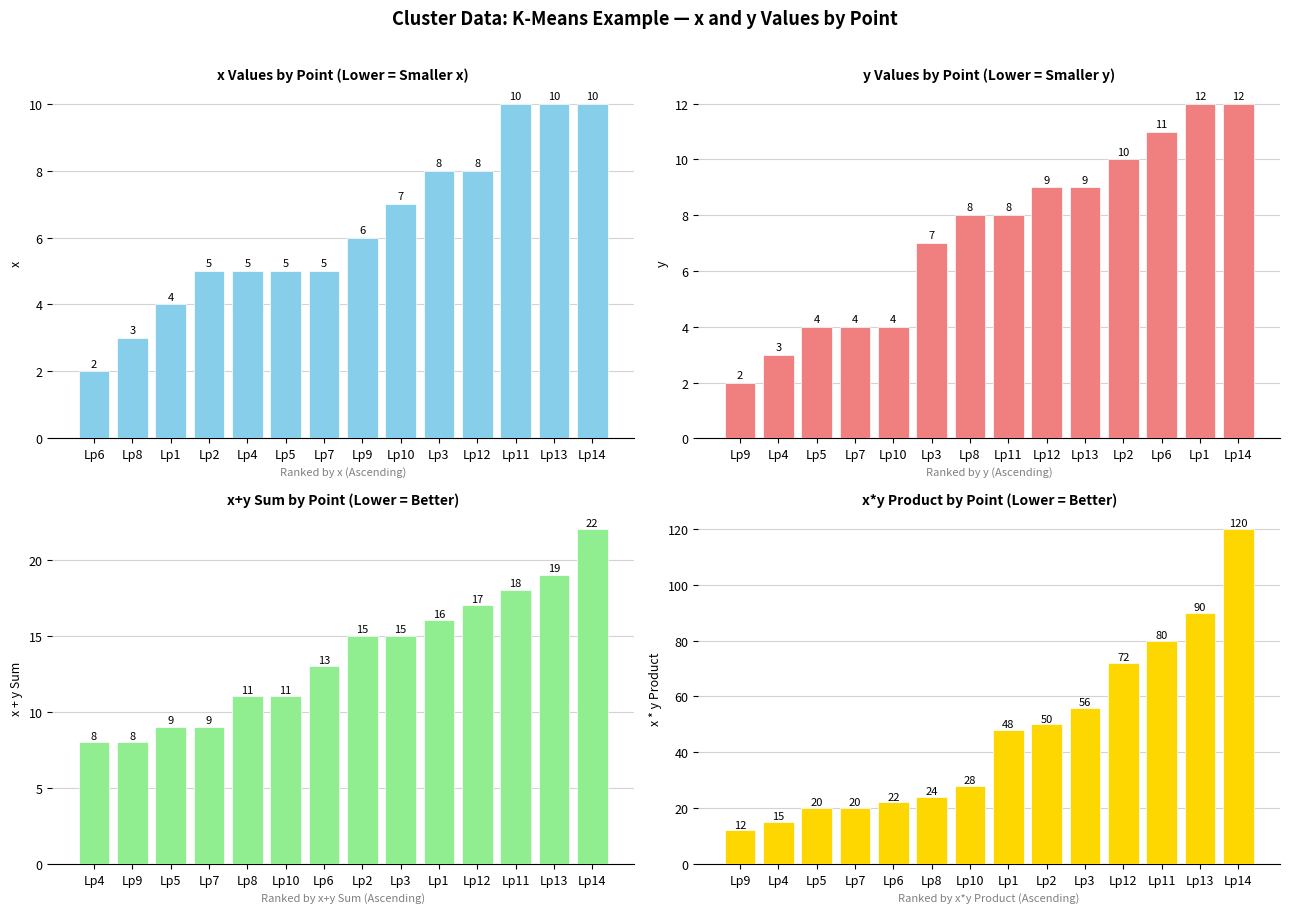

What are all the series names shown in the legend?

x, y, x+y sum, x*y product